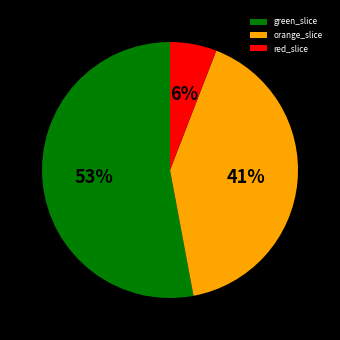

To the nearest percent, what is the difference between the largest and smallest slice percentages?

47%